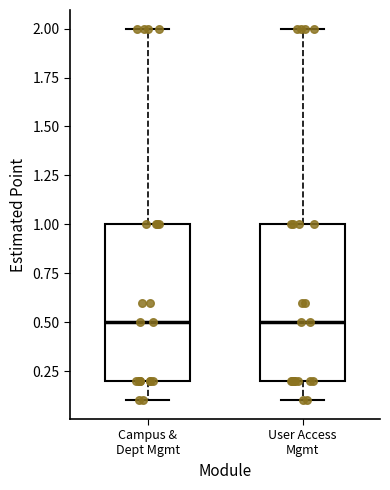

Reading left to right, read every box against the y-axis: the position of its median line, the range the box covers, and the ends of its whiskers. The values are not printed on the chart, so give them approximately, as read against the axis.

Campus & Dept Mgmt: median 0.5, box 0.2 to 1.0, whiskers 0.1 to 2.0
User Access Mgmt: median 0.5, box 0.2 to 1.0, whiskers 0.1 to 2.0